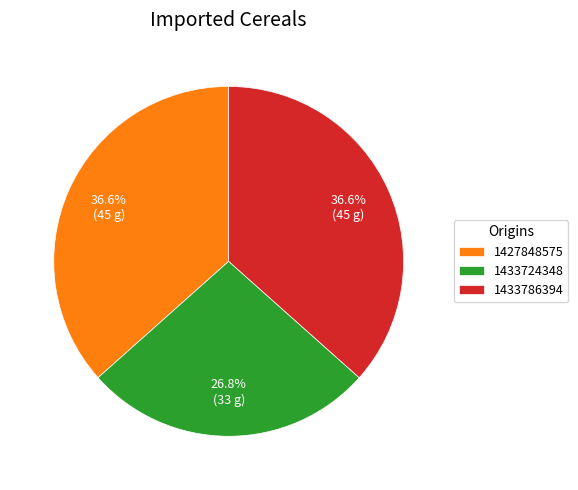

How many segments does this pie chart have?

3